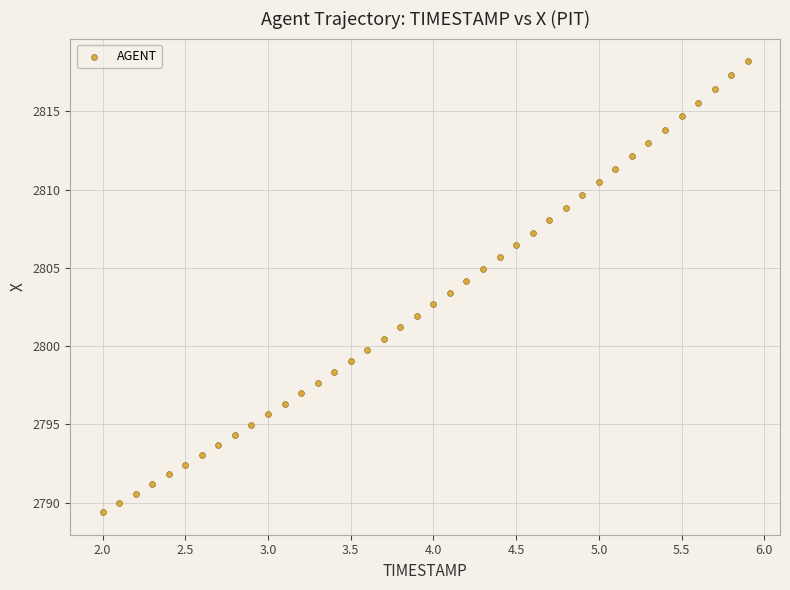

What is the range of Y values (max minus min)?

28.8